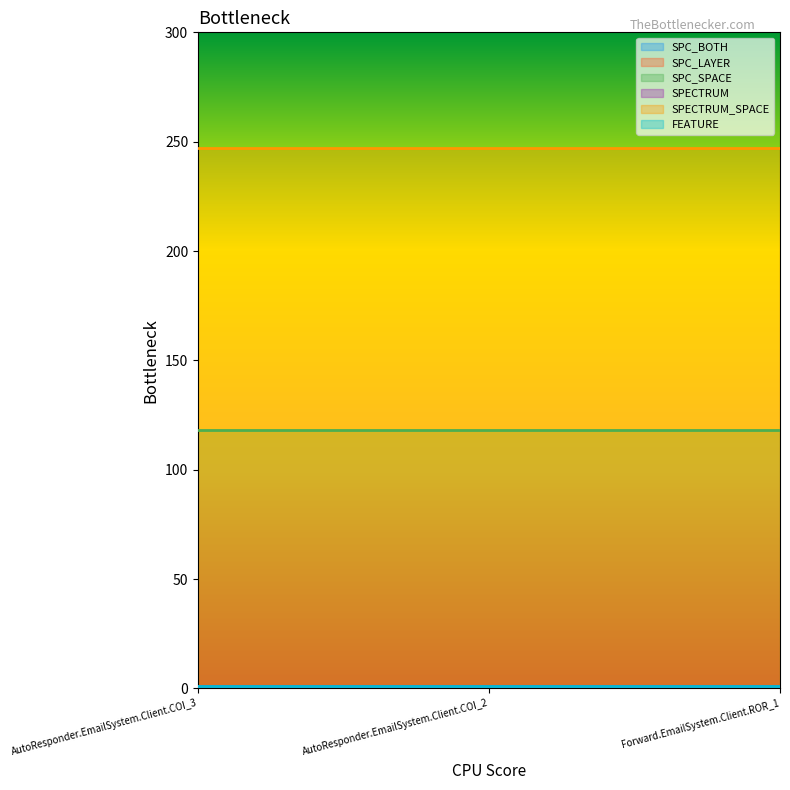

Reading left to right, transcribe all the data shown in this chart.

SPC_BOTH: AutoResponder.EmailSystem.Client.COI_3=1	AutoResponder.EmailSystem.Client.COI_2=1	Forward.EmailSystem.Client.ROR_1=1
SPC_LAYER: AutoResponder.EmailSystem.Client.COI_3=1	AutoResponder.EmailSystem.Client.COI_2=1	Forward.EmailSystem.Client.ROR_1=1
SPC_SPACE: AutoResponder.EmailSystem.Client.COI_3=118	AutoResponder.EmailSystem.Client.COI_2=118	Forward.EmailSystem.Client.ROR_1=118
SPECTRUM: AutoResponder.EmailSystem.Client.COI_3=1	AutoResponder.EmailSystem.Client.COI_2=1	Forward.EmailSystem.Client.ROR_1=1
SPECTRUM_SPACE: AutoResponder.EmailSystem.Client.COI_3=247	AutoResponder.EmailSystem.Client.COI_2=247	Forward.EmailSystem.Client.ROR_1=247
FEATURE: AutoResponder.EmailSystem.Client.COI_3=1	AutoResponder.EmailSystem.Client.COI_2=1	Forward.EmailSystem.Client.ROR_1=1